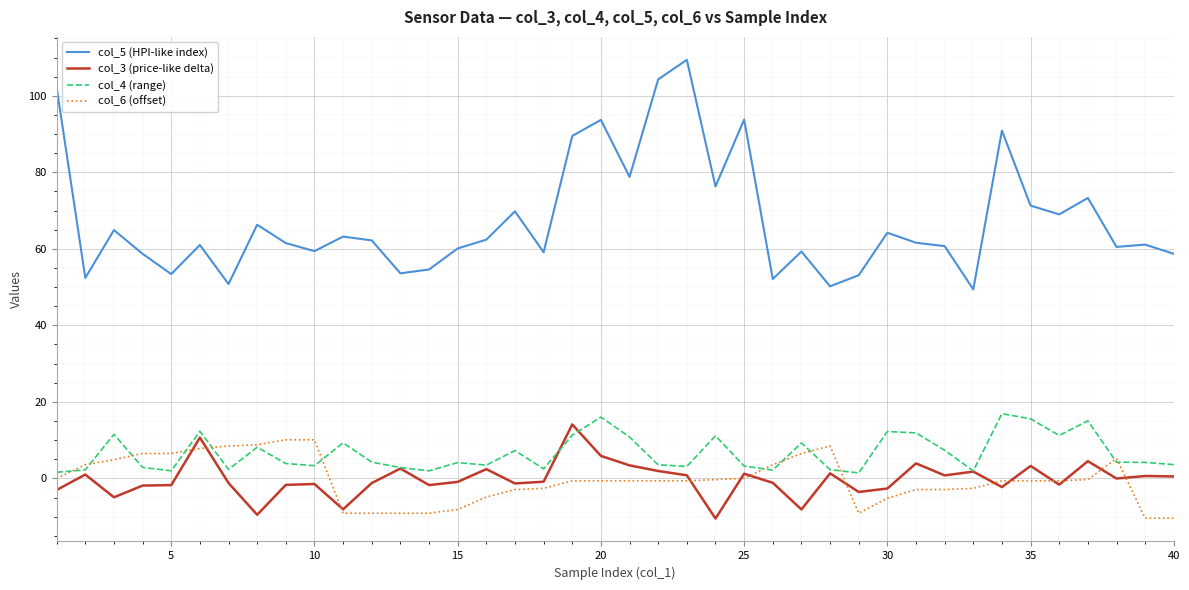

Which series has the widest spread of values?

col_5 (HPI-like index)